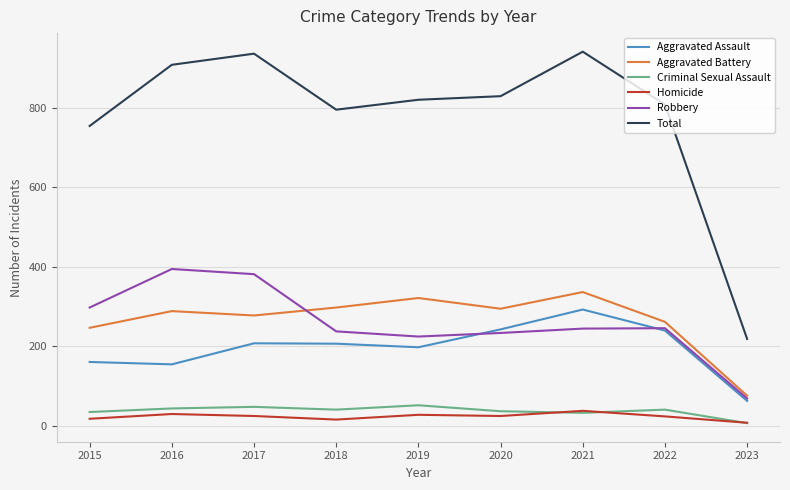

How many distinct data groups are displayed?

6